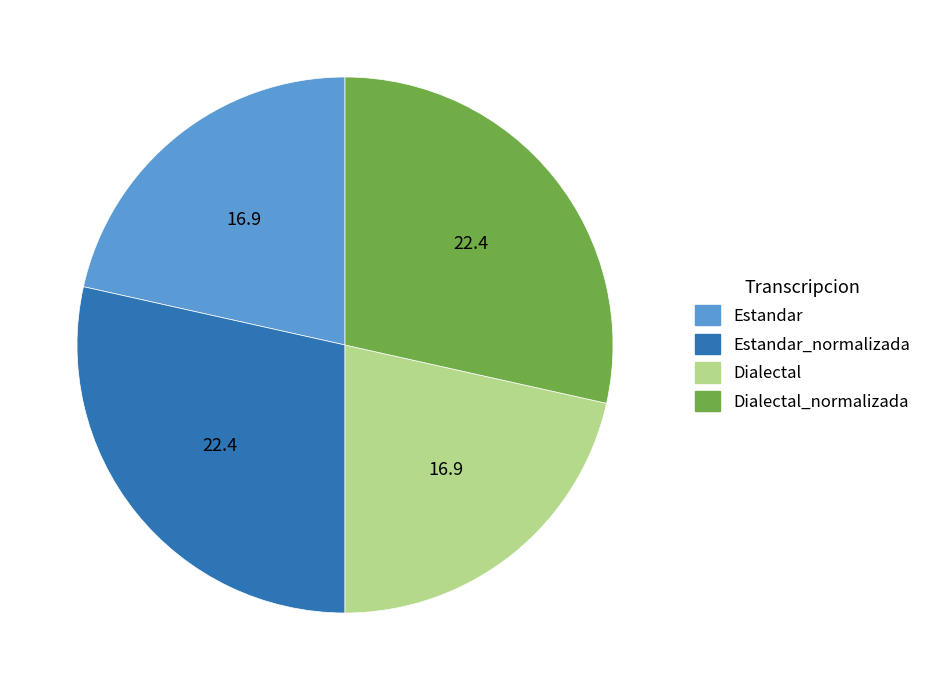

What is the ratio of the value at Dialectal_normalizada to the value at Estandar?

1.3